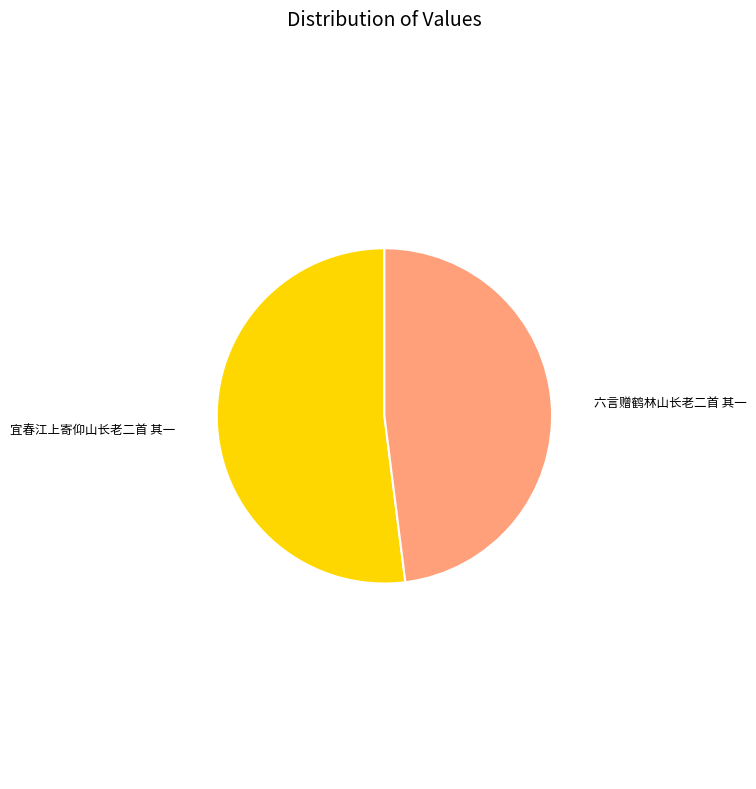

Is there a majority slice in this chart?

Yes